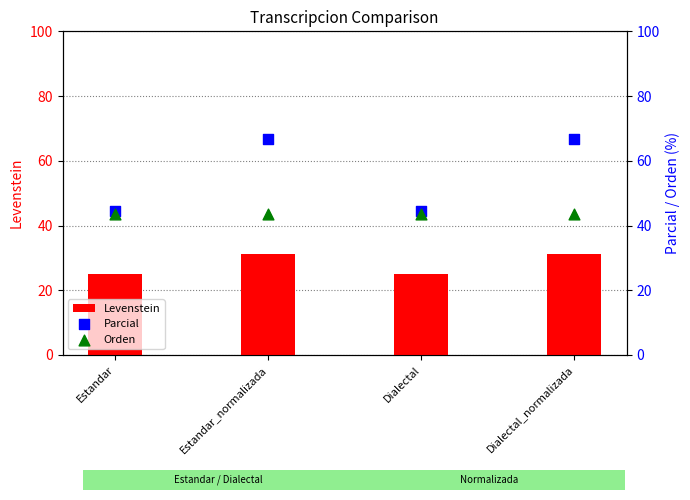

At which category is the sum across all series the highest?

Estandar_normalizada